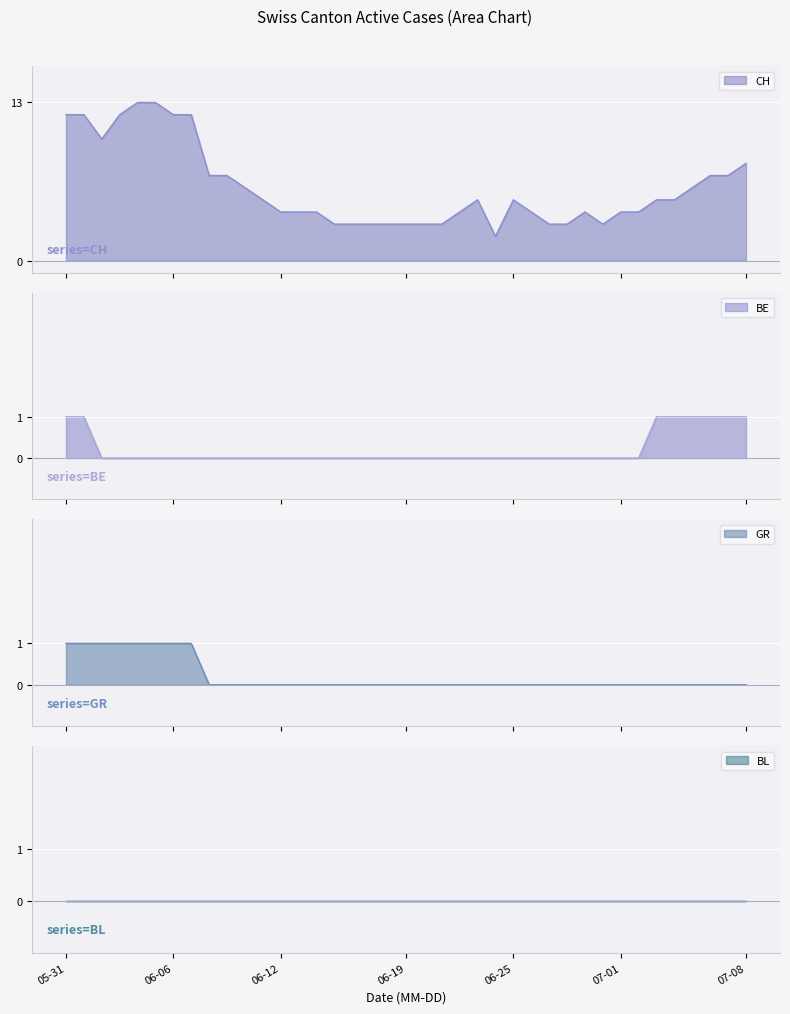

Rank the categories by GR value from lowest to highest.

2020-06-14, 2020-06-21, 2020-06-28, 2020-07-05, 2020-07-08, 2020-05-31, 2020-06-07